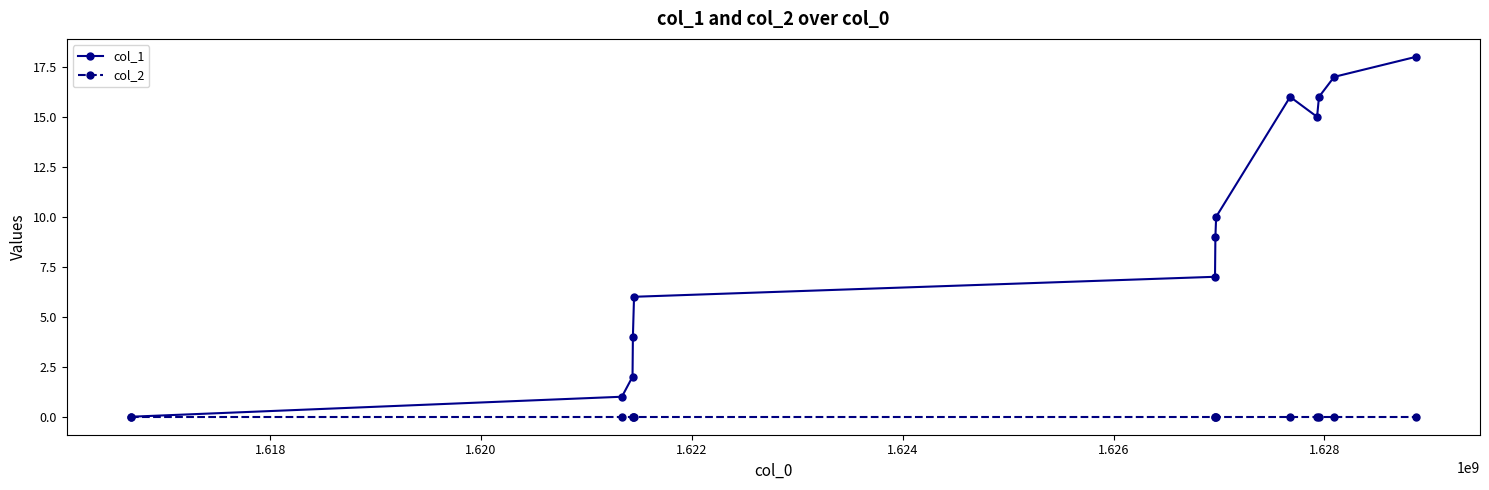

Rank the series by their average value, from lowest to highest.

col_2, col_1